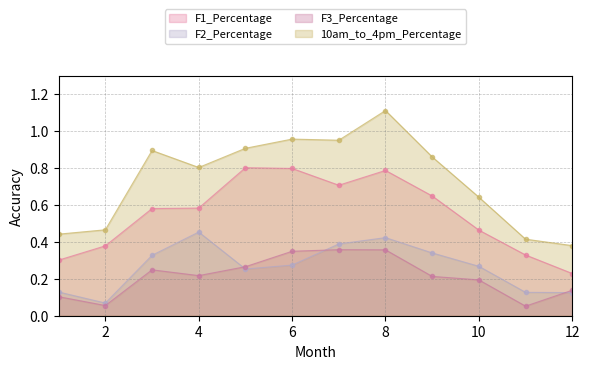

The value of F1_Percentage at 8 is 78.7. True or false?

True